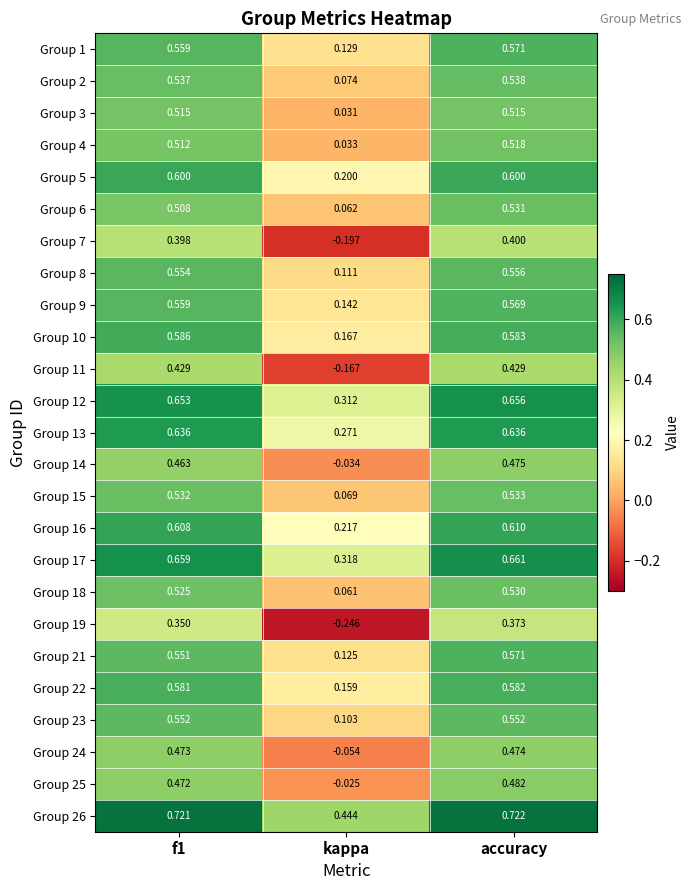

At which category is the sum across all series the highest?

accuracy